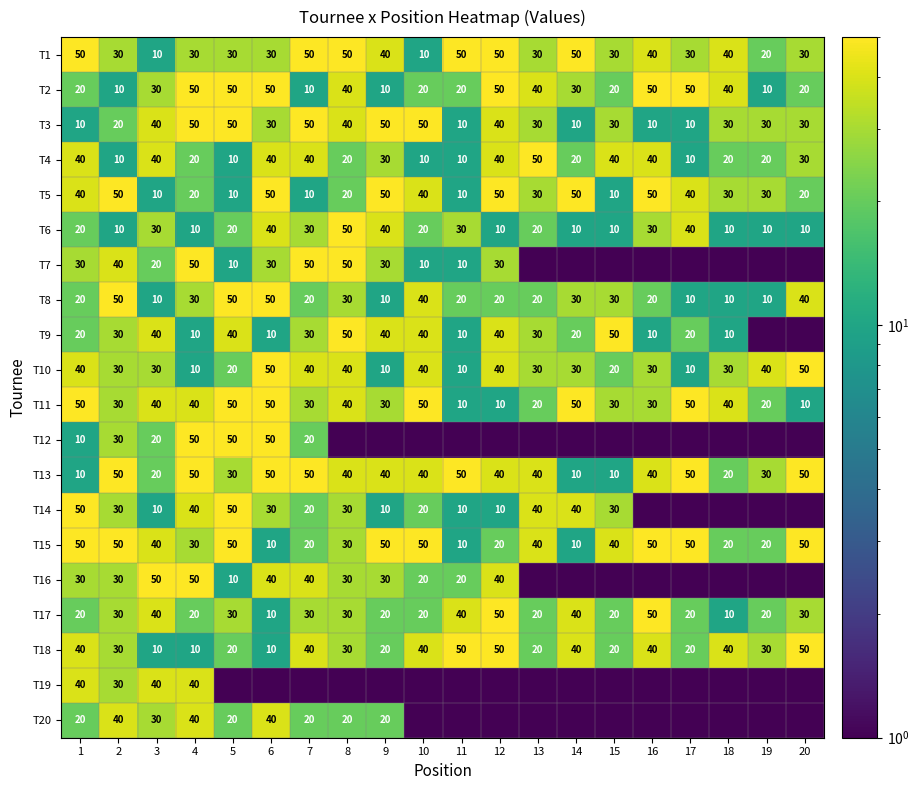

What is the sum of the T7 values at 6 and 9?

60.0